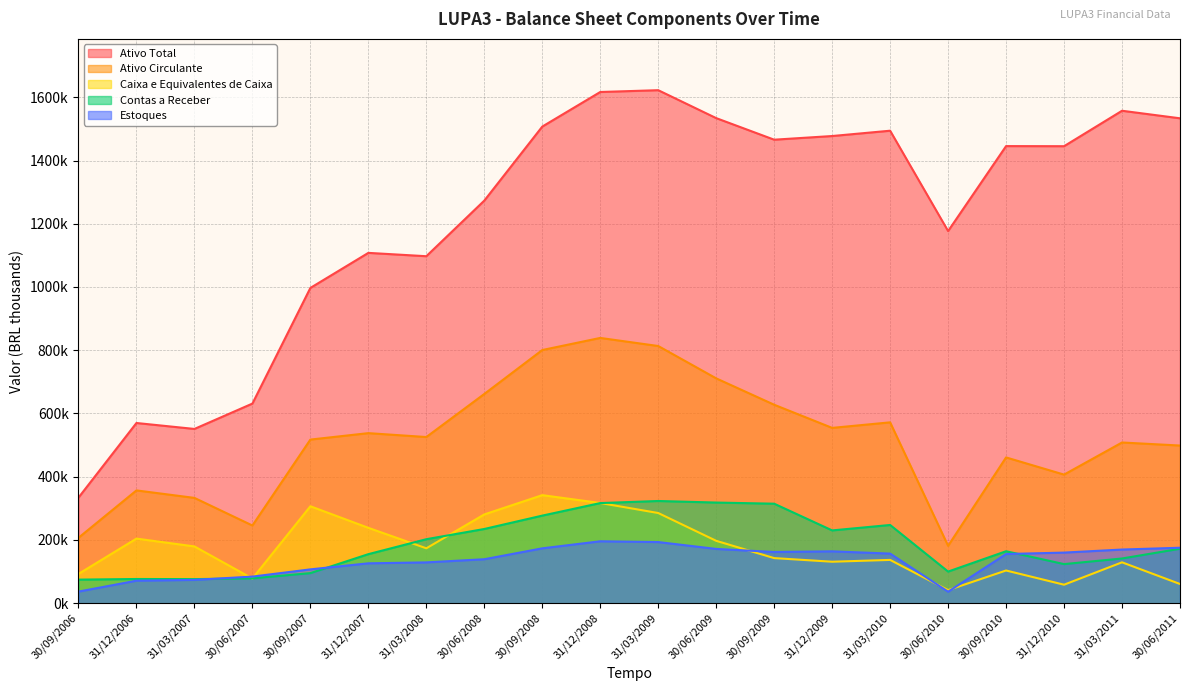

What is the maximum value shown in the chart?

1622398.0